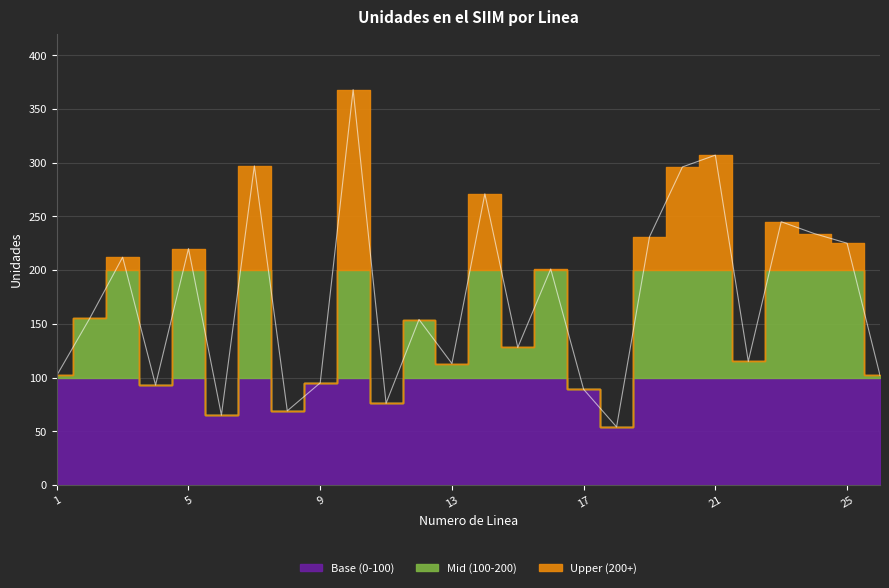

Reading left to right, extract all data points from this chart.

1=102	2=155	3=212	4=93	5=220	6=65	7=297	8=69	9=95	10=368	11=76	12=154	13=113	14=271	15=128	16=201	17=89	18=54	19=231	20=296	21=307	22=115	23=245	24=234	25=225	26=102